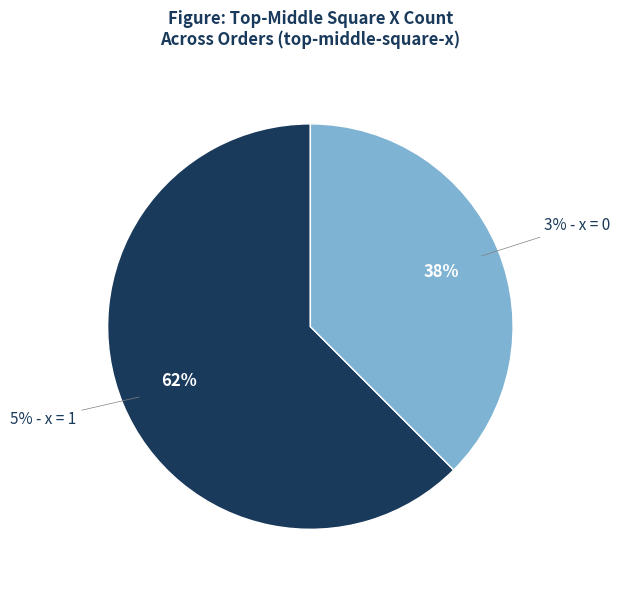

Does 112 represent more than half of the total?

No